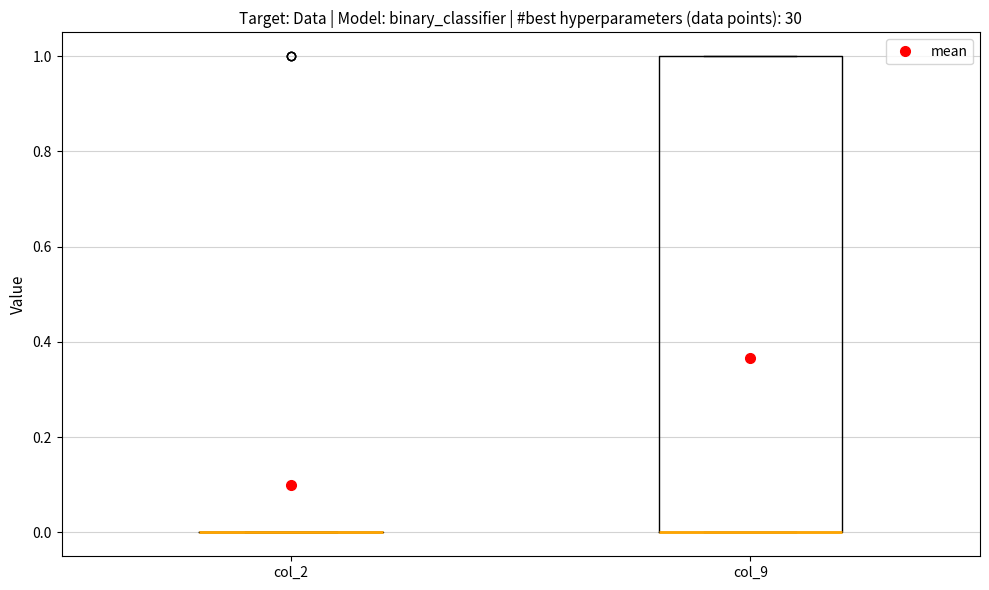

Reading left to right, transcribe this box plot: for each box, give where its median line is, the range the box spans, and where its two whiskers end, as read against the y-axis. The values are not printed on the chart, so give them approximately, as read against the axis.

col_2: box collapsed to a line at 0, whiskers 0 to 0
col_9: median 0 (drawn on the box's lower edge), box 0 to 1, whiskers 0 to 1